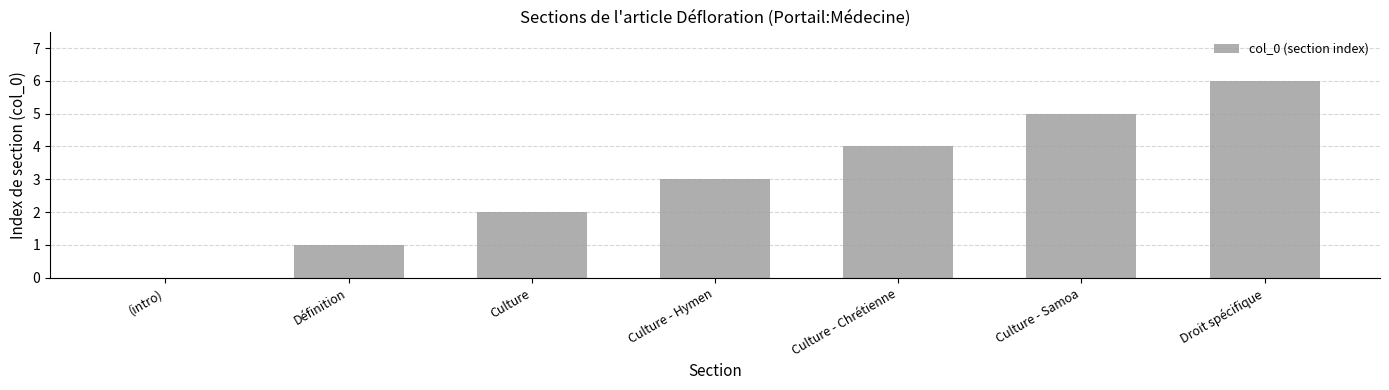

Which category has the highest value across all series?

Droit spécifique